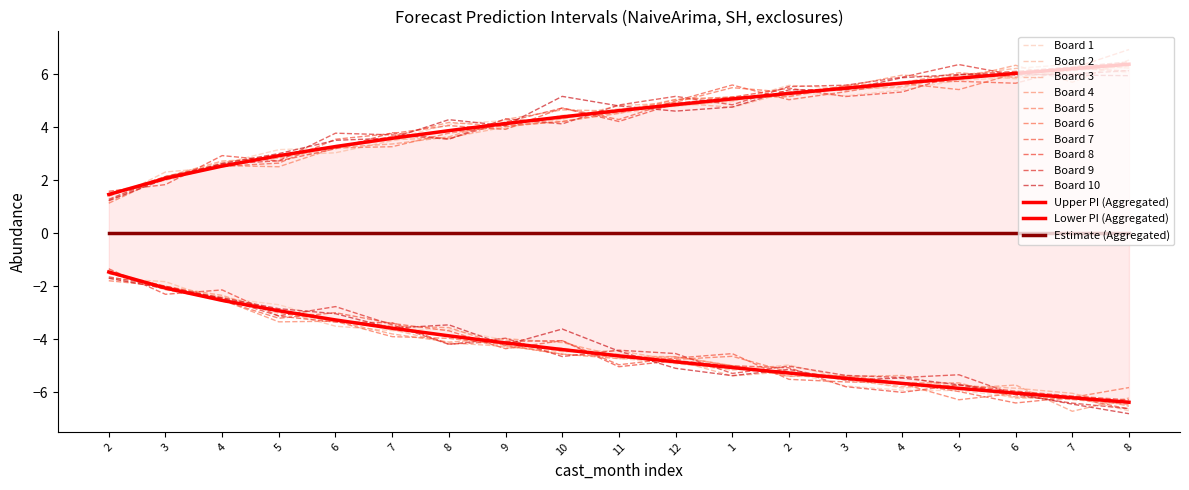

True or false: lower_pi and upper_pi intersect in this chart.

False